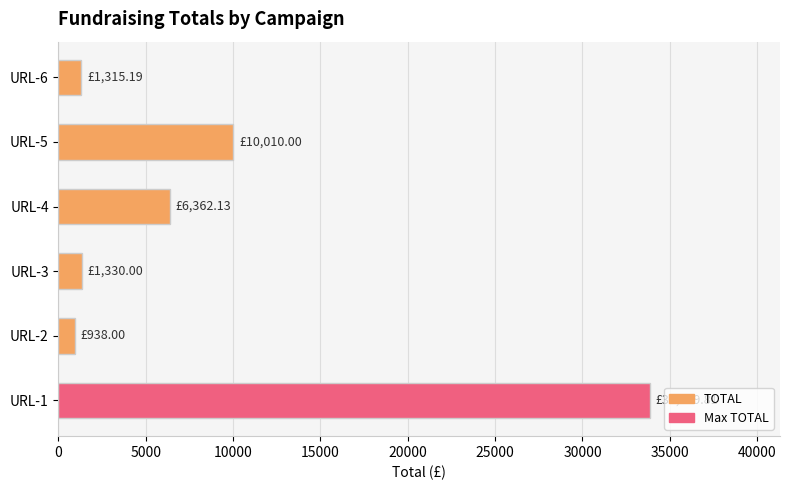

Which has a higher value, URL-4 or URL-1?

URL-1